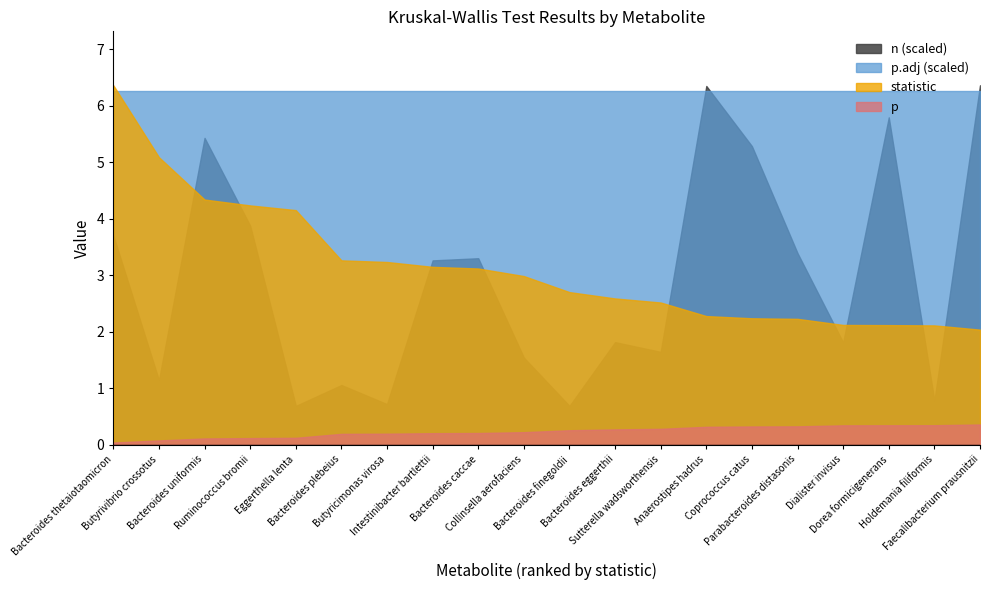

Which category has the highest value across all series?

Faecalibacterium prausnitzii